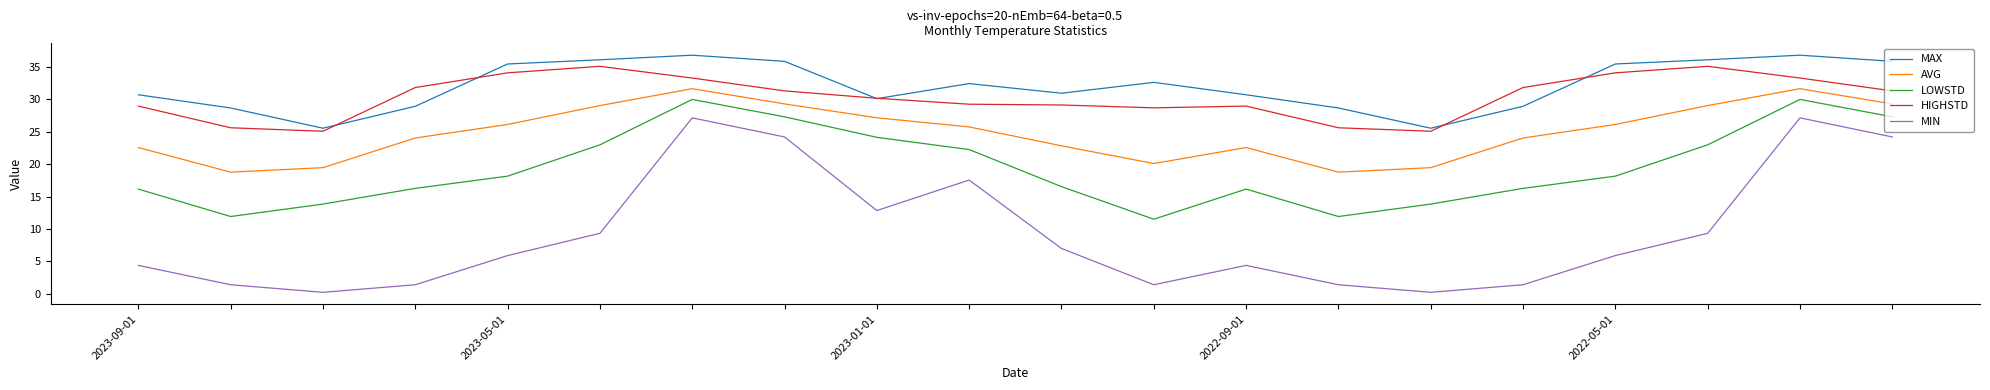

True or false: AVG and LOWSTD cross at least once.

False